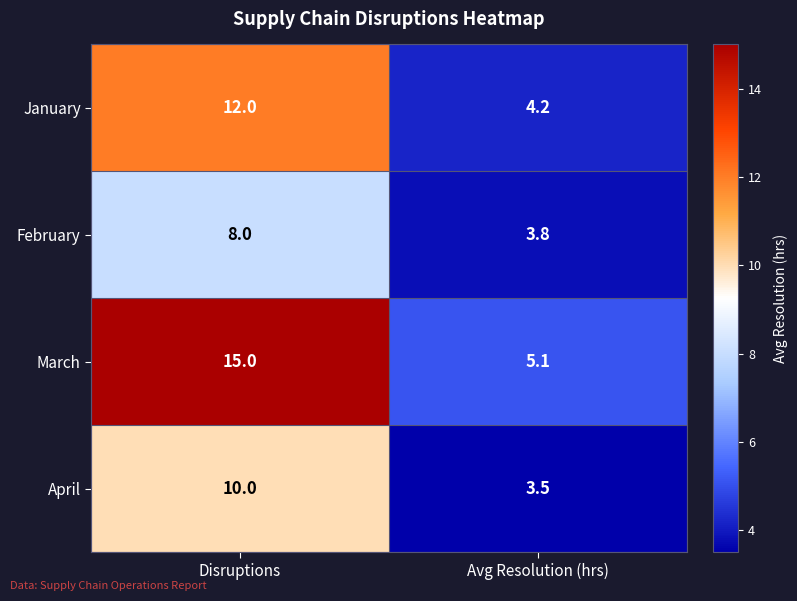

List the series in order of their peak value, highest first.

March, January, April, February